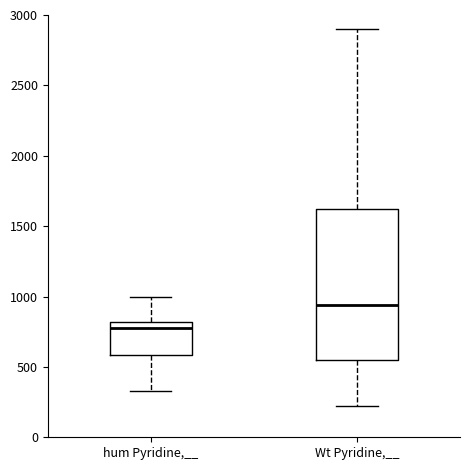

Reading left to right, read every box against the y-axis: the position of its median line, the range the box covers, and the ends of its whiskers. The values are not printed on the chart, so give them approximately, as read against the axis.

hum Pyridine,__: median 750, box 600 to 800, whiskers 350 to 1000
Wt Pyridine,__: median 950, box 550 to 1650, whiskers 200 to 2900